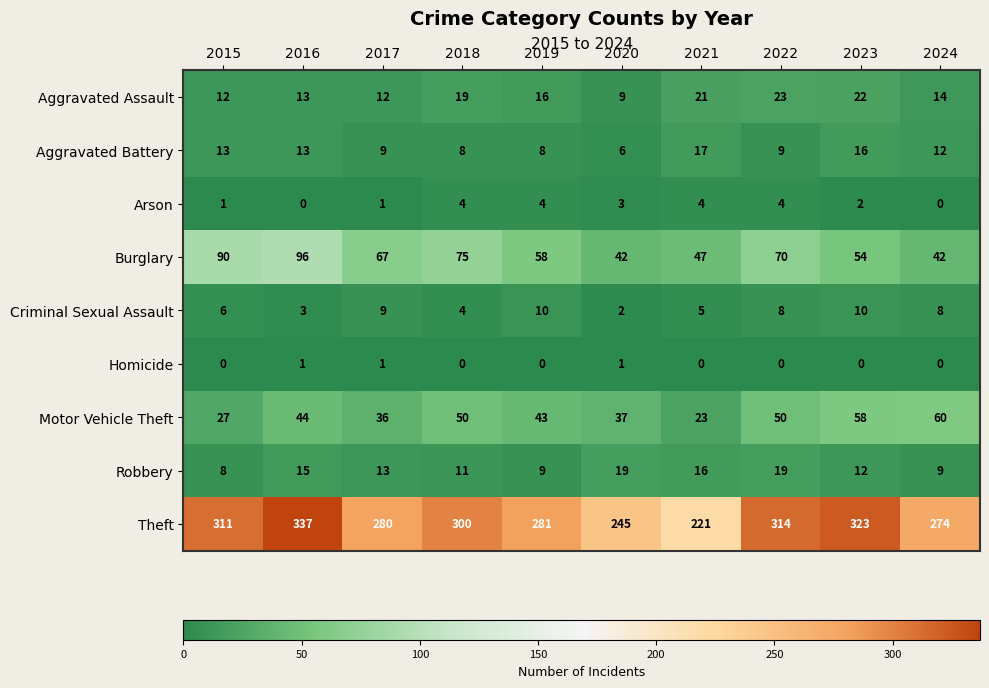

What is the approximate value of Burglary at 2024?

42